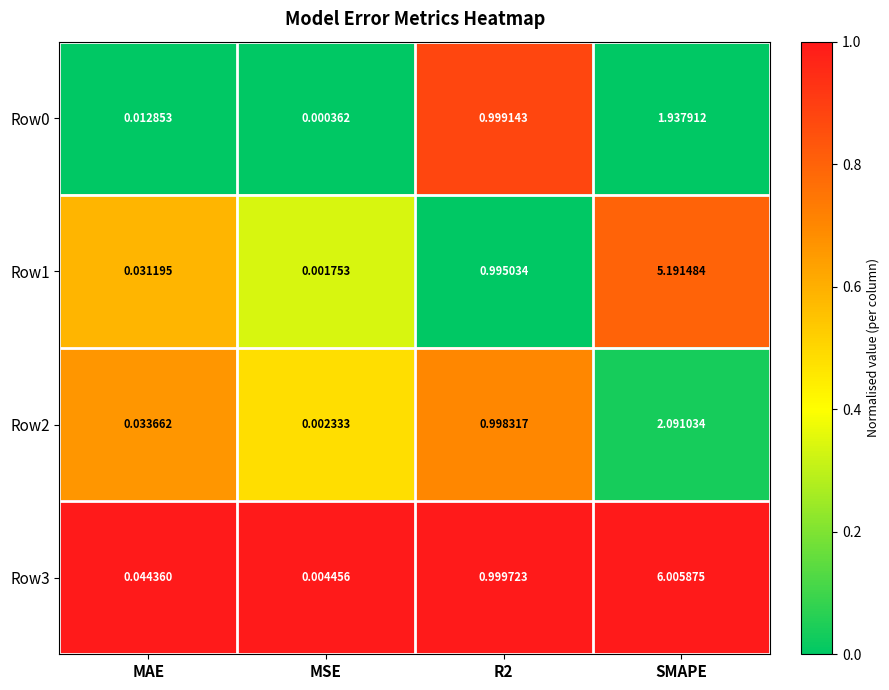

Which category has the lowest value in the Row2 series?

MSE